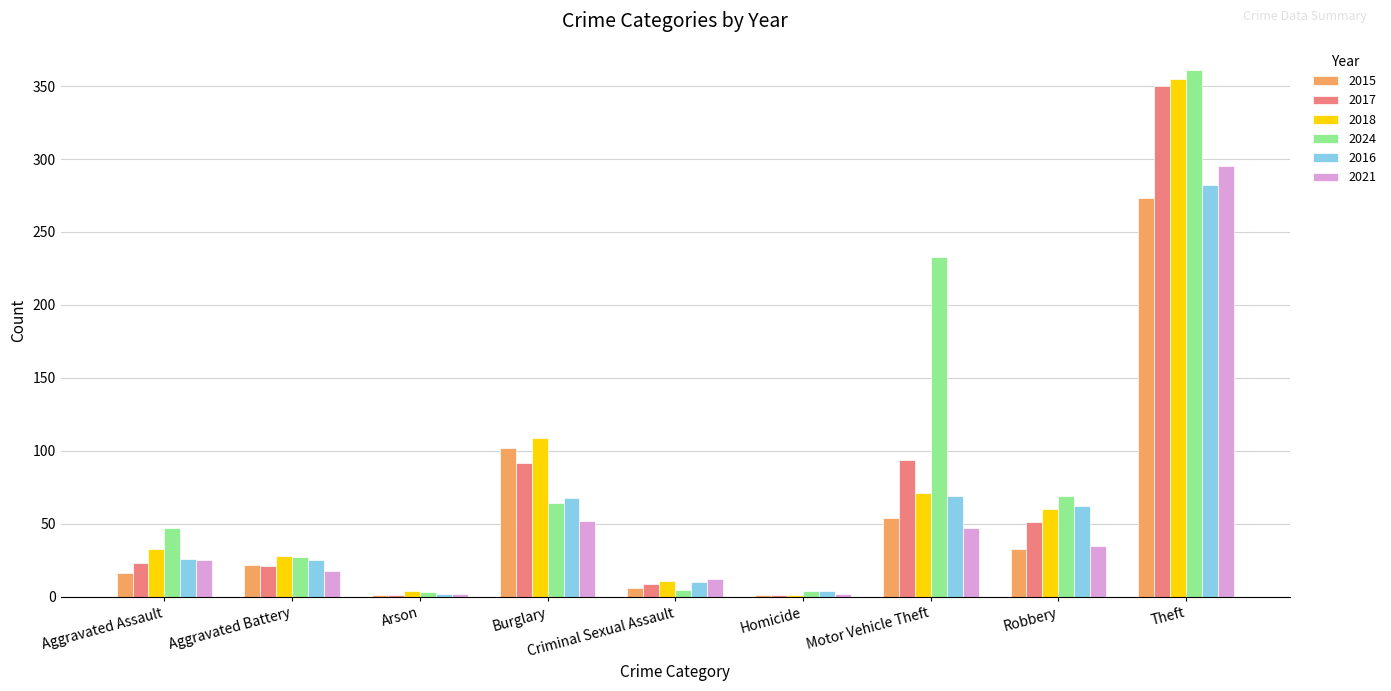

What is the greatest value displayed?

361